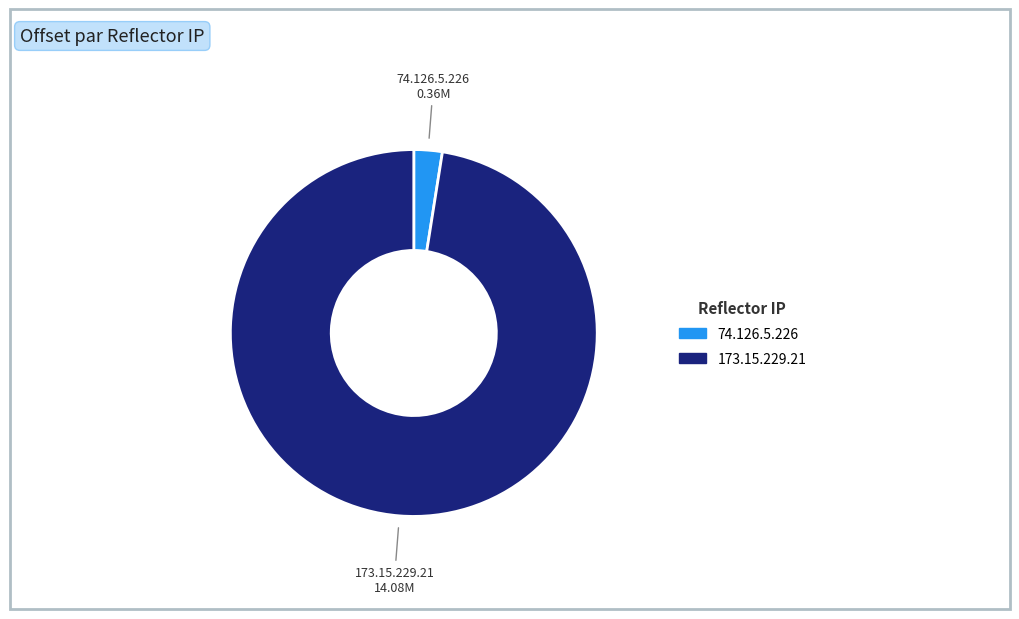

How many segments does this pie chart have?

2